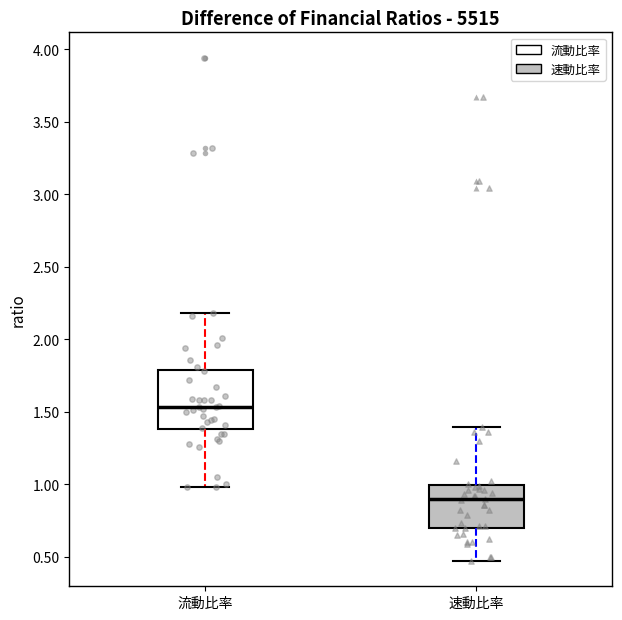

Reading left to right, read every box against the y-axis: the position of its median line, the range the box covers, and the ends of its whiskers. The values are not printed on the chart, so give them approximately, as read against the axis.

流動比率: median 1.55, box 1.40 to 1.80, whiskers 1.00 to 2.20
速動比率: median 0.90, box 0.70 to 1.00, whiskers 0.45 to 1.40